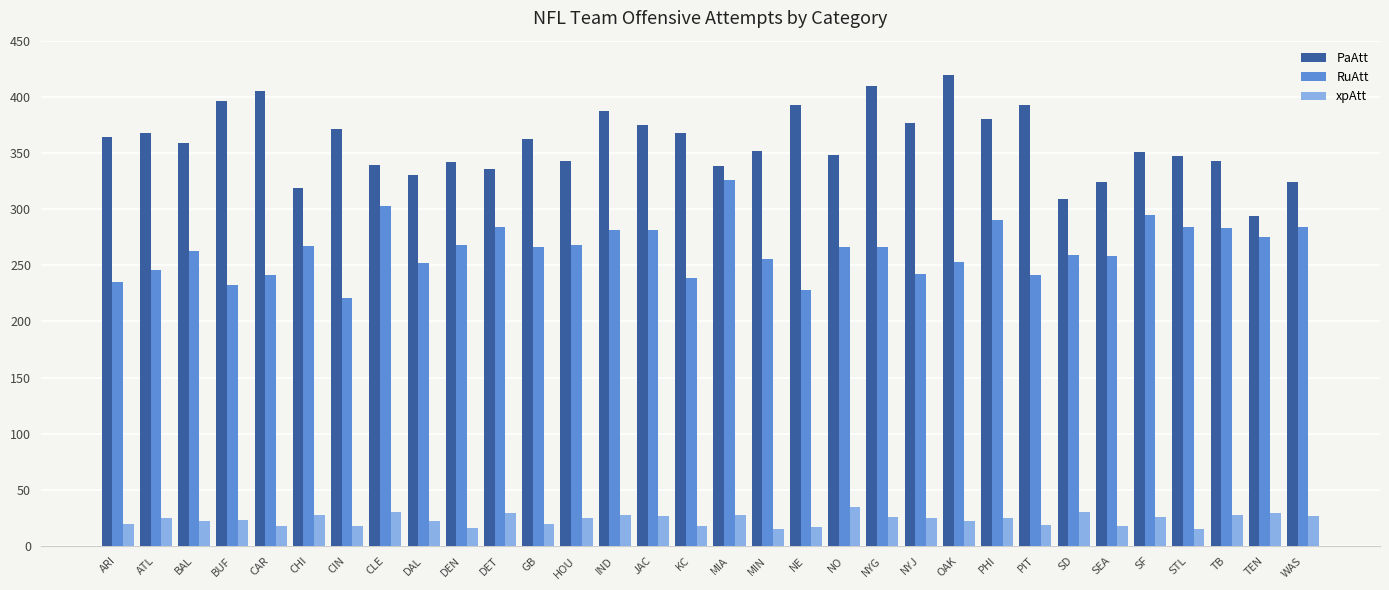

What is the label of the 23rd bar from the right?

DEN